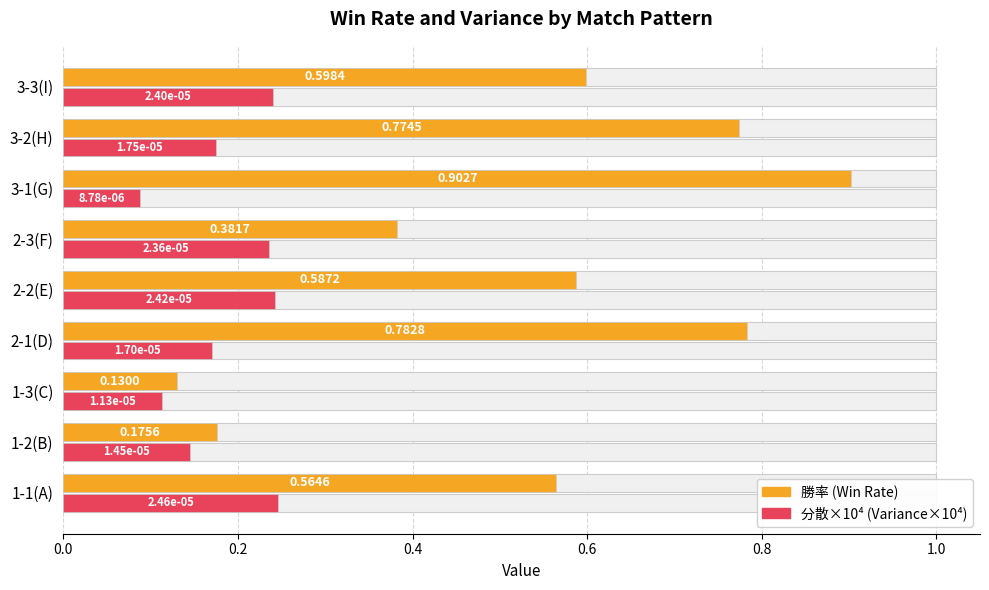

What is the minimum value for 勝率 (Win Rate)?

0.1